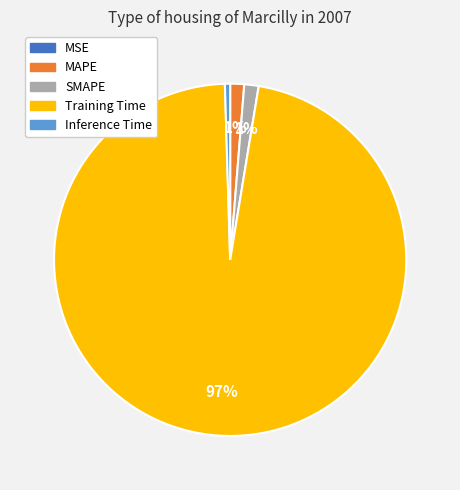

To the nearest percent, what is the average slice percentage?

20%